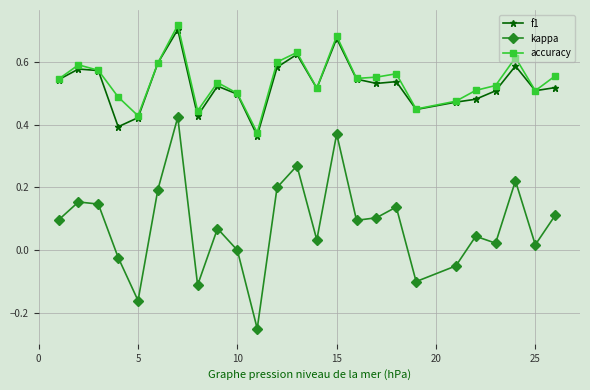

Which series has the widest spread of values?

kappa